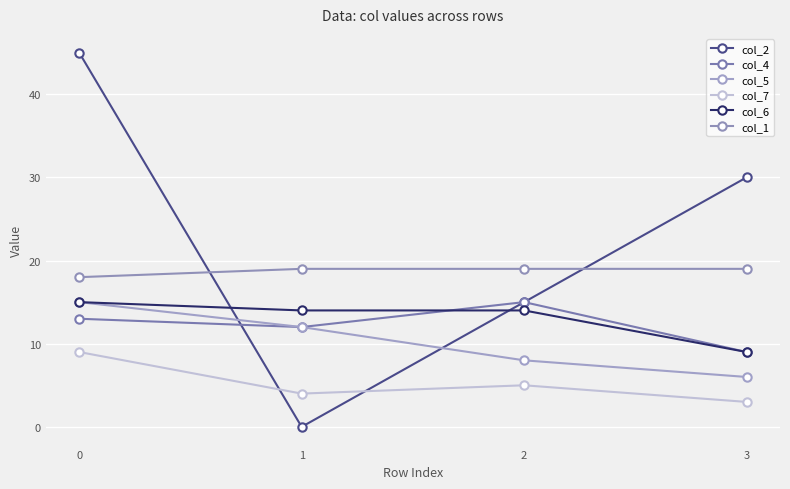

How many distinct data groups are displayed?

6